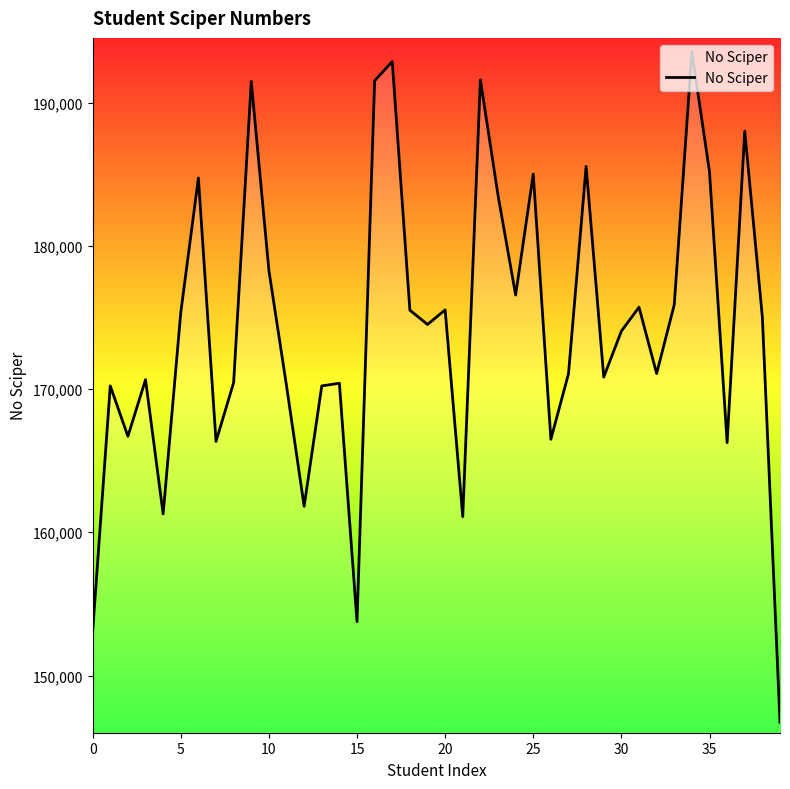

What is the maximum value shown in the chart?

193545